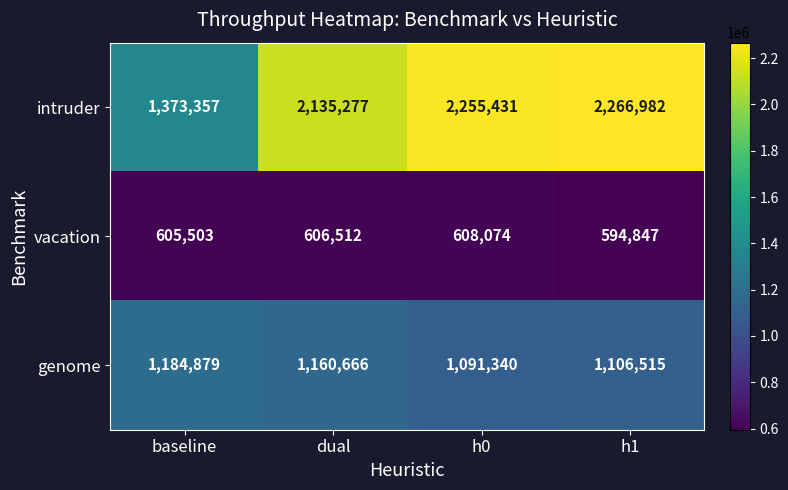

What is the greatest value displayed?

2266982